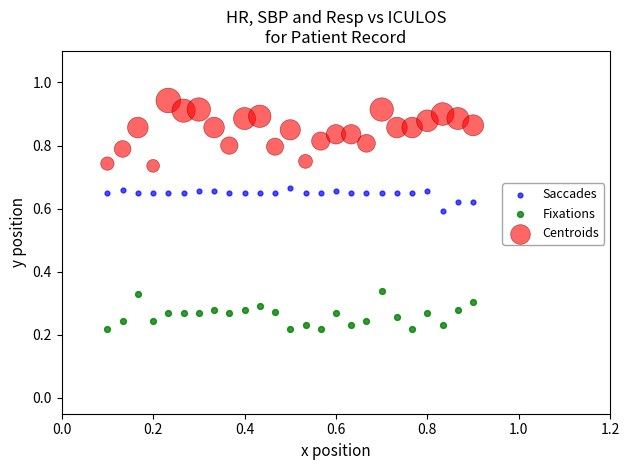

Which series reaches the maximum Y coordinate?

Centroids